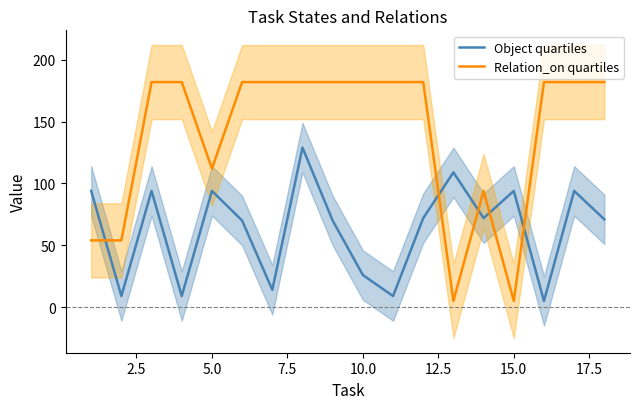

What is the maximum value for Object quartiles?

129